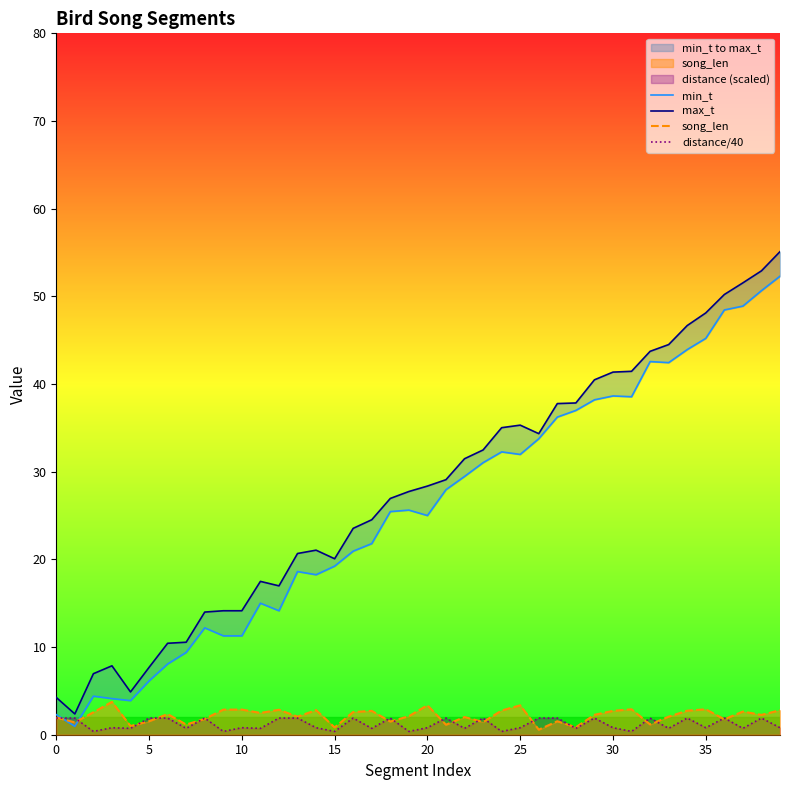

Where does the max_t series first go above 28?

20